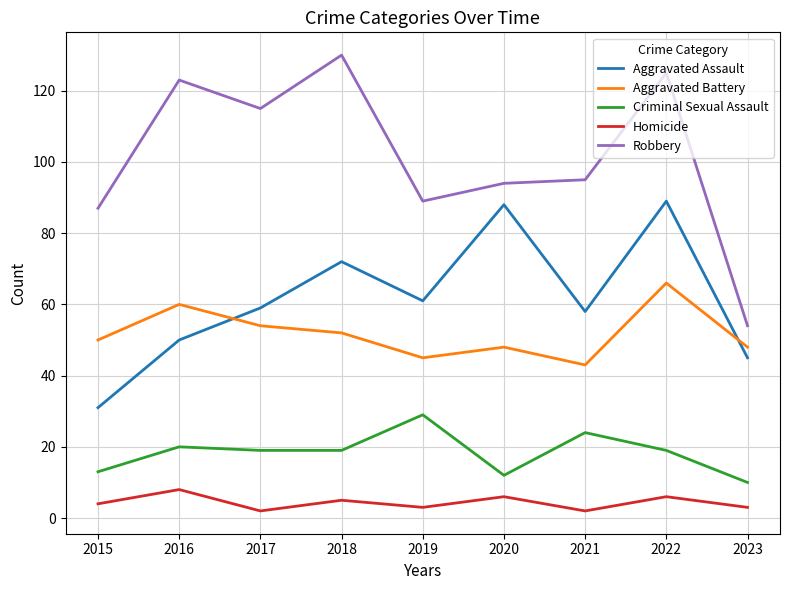

Which label corresponds to the largest value in the chart?

2018